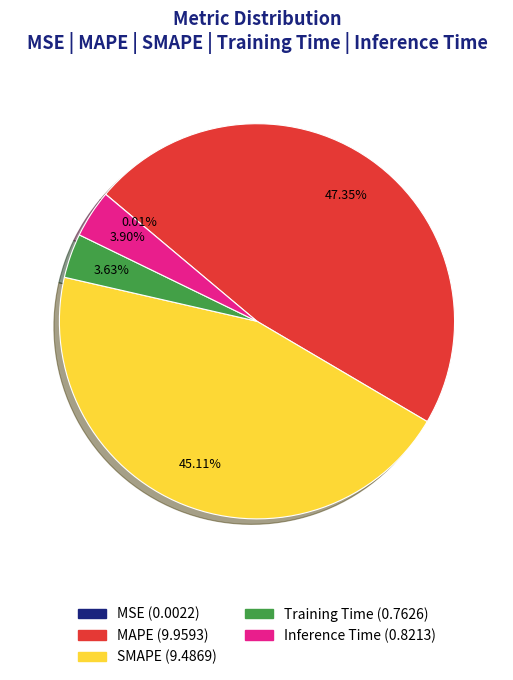

Combined, do SMAPE and MAPE account for over 50%?

Yes